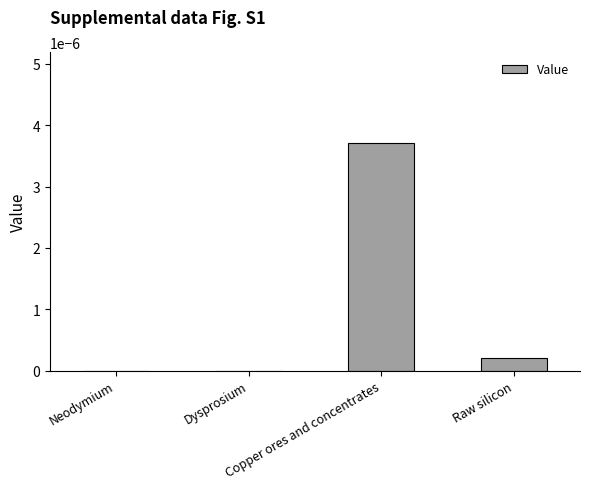

Is it true that the value at Dysprosium is 0.0?

True